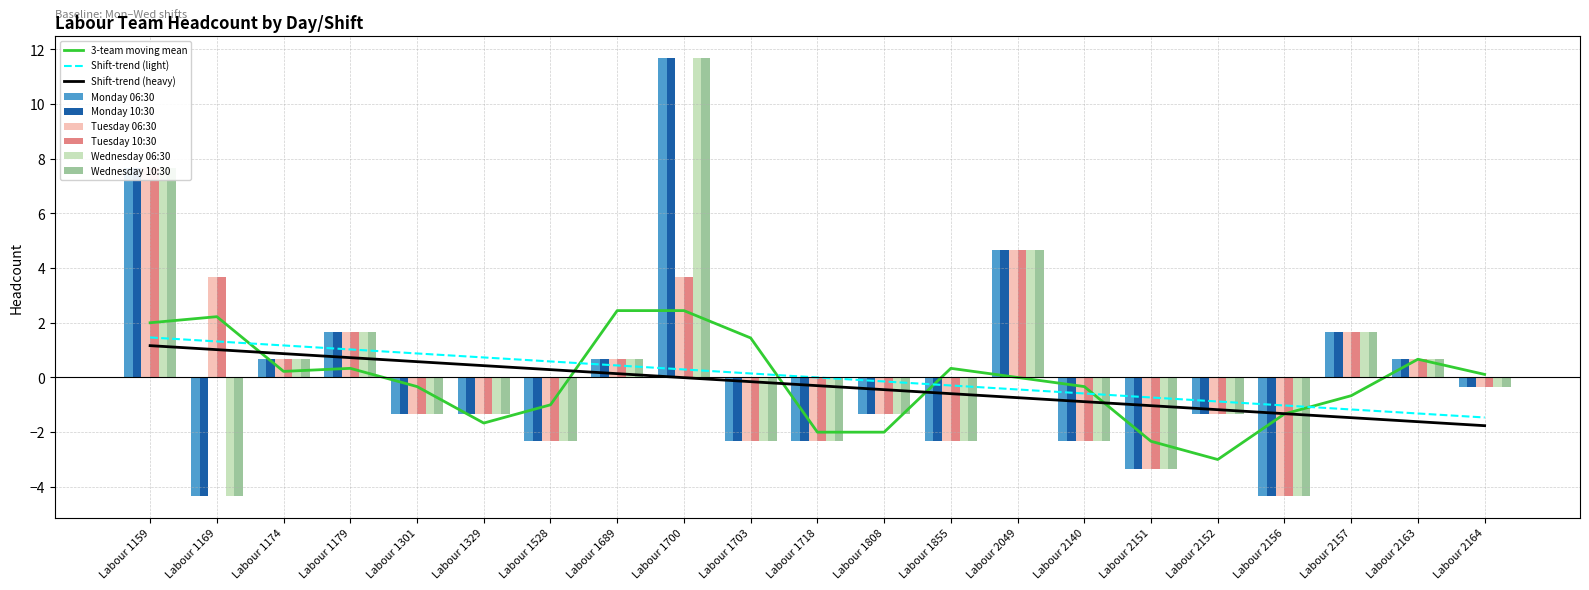

List the labels in order of Monday 10:30 value, largest first.

Labour 1700, Labour 1159, Labour 2049, Labour 1179, Labour 2157, Labour 1174, Labour 1689, Labour 2163, Labour 2164, Labour 1301, Labour 1329, Labour 1808, Labour 2152, Labour 1528, Labour 1703, Labour 1718, Labour 1855, Labour 2140, Labour 2151, Labour 1169, Labour 2156